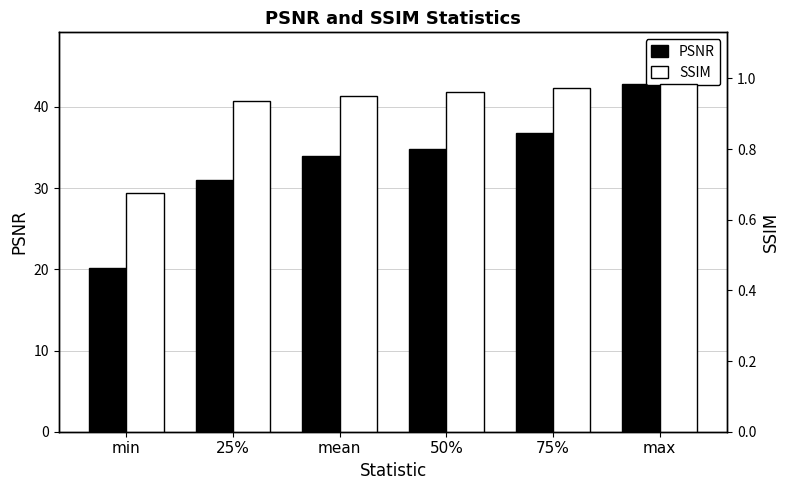

What is the minimum value for PSNR?

20.1